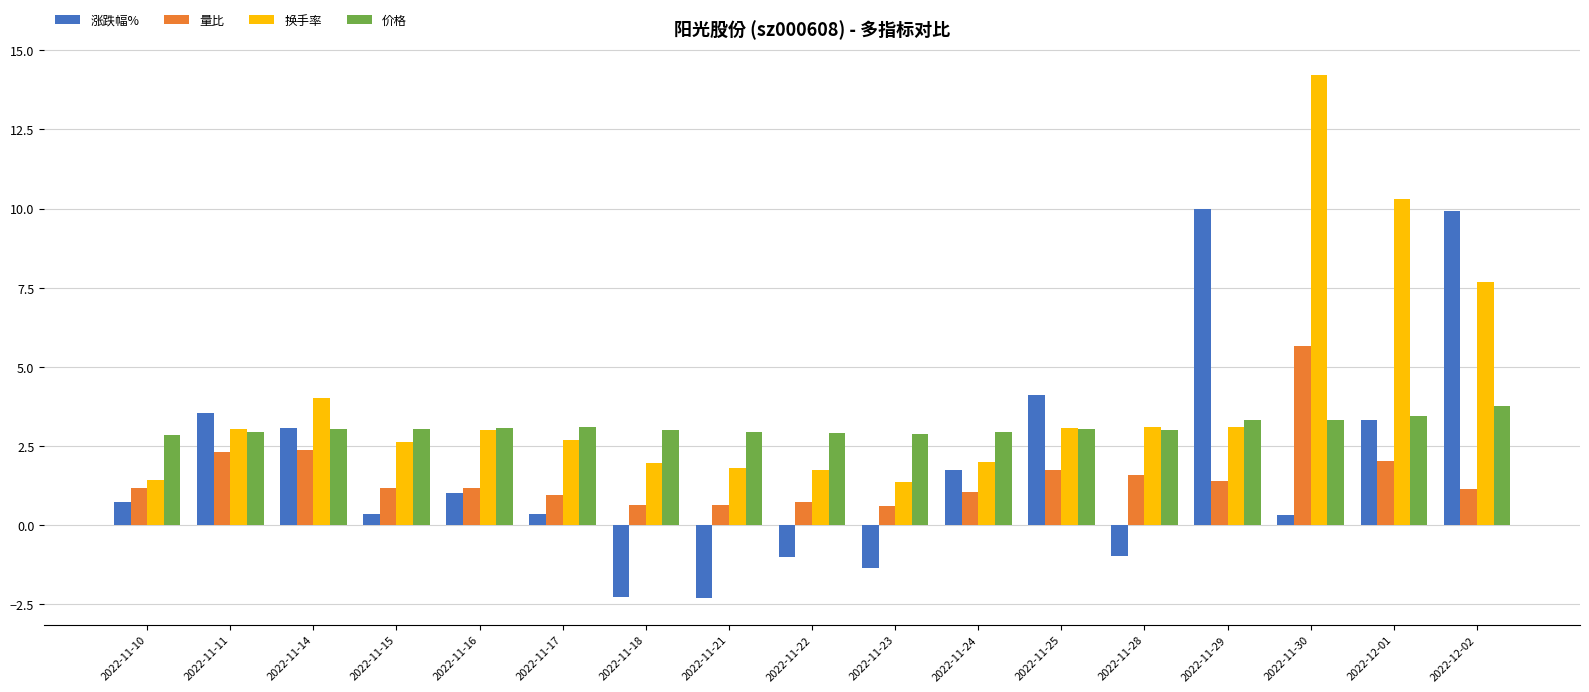

Where is 换手率 nearest to the value 7?

2022-12-02